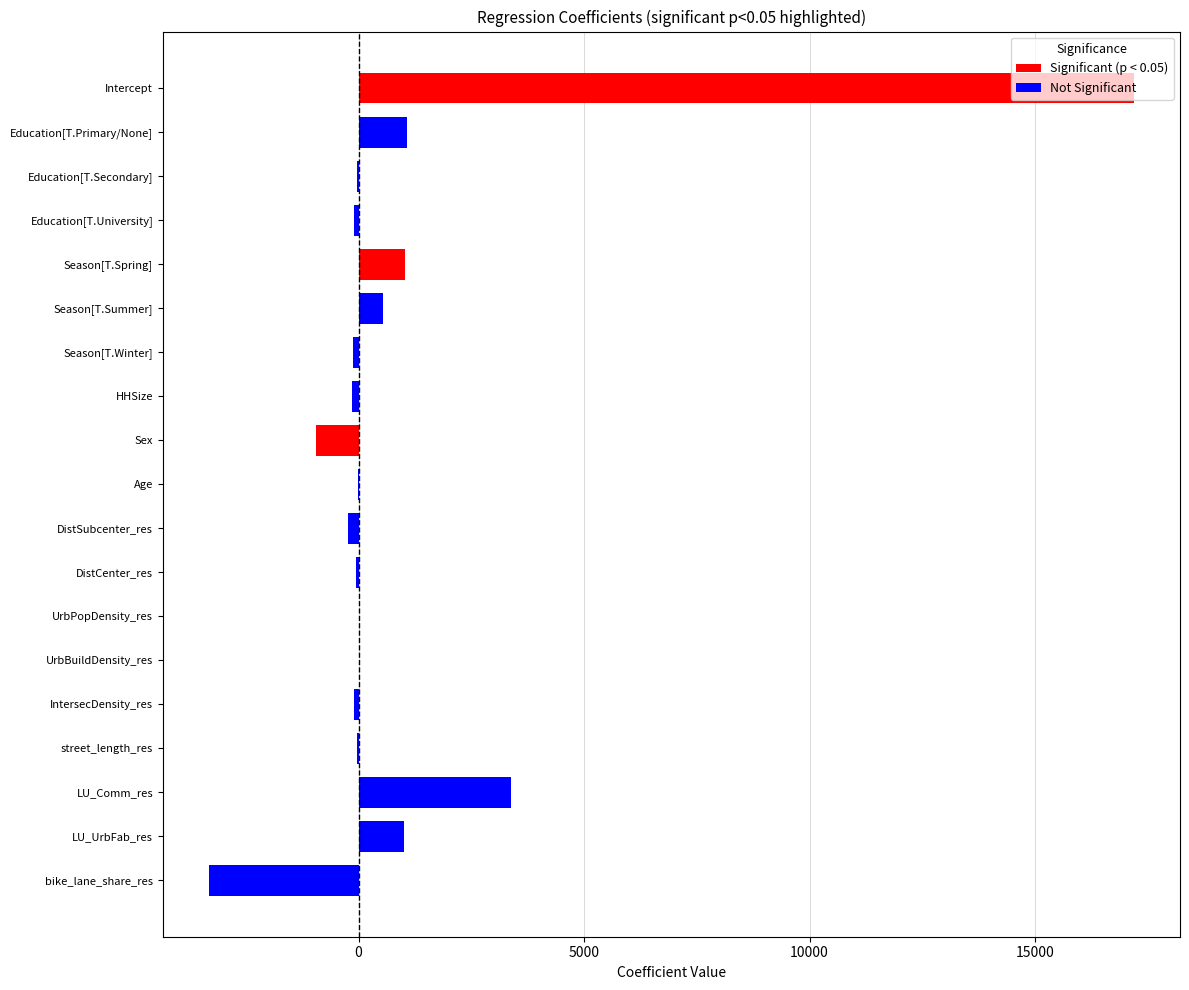

Between Season[T.Summer] and street_length_res, which is larger?

Season[T.Summer]